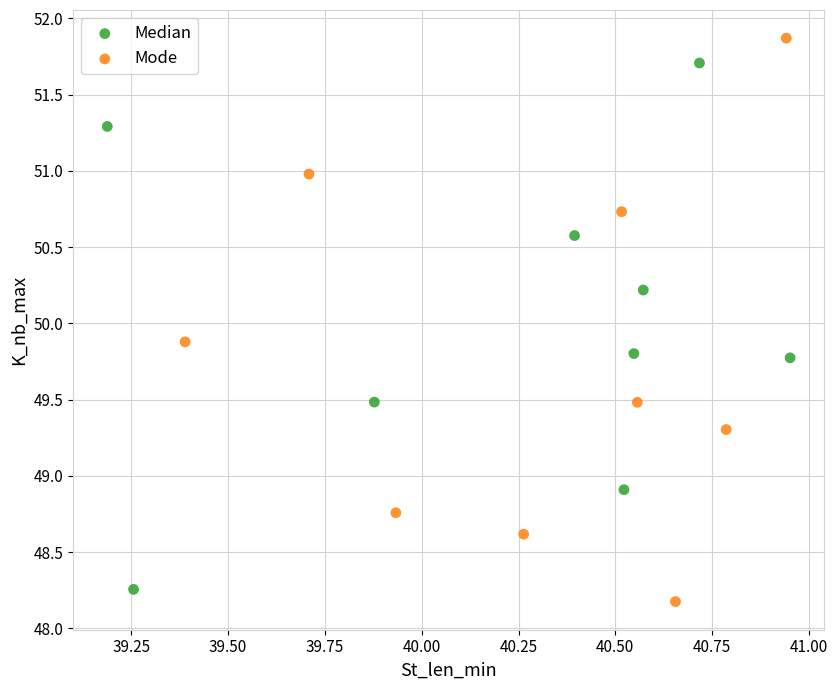

Which series contains the highest Y value?

Mode